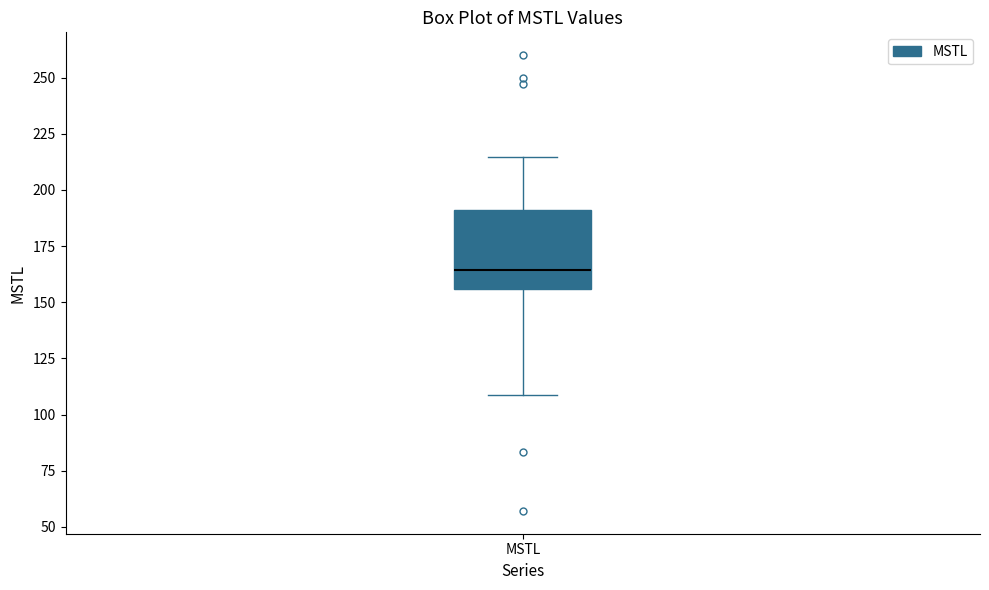

Read this box plot against the y-axis: the position of the median line, the range covered by the box, and the ends of both whiskers. The values are not printed on the chart, so give them approximately, as read against the axis.

median 165, box 155 to 190, whiskers 110 to 215